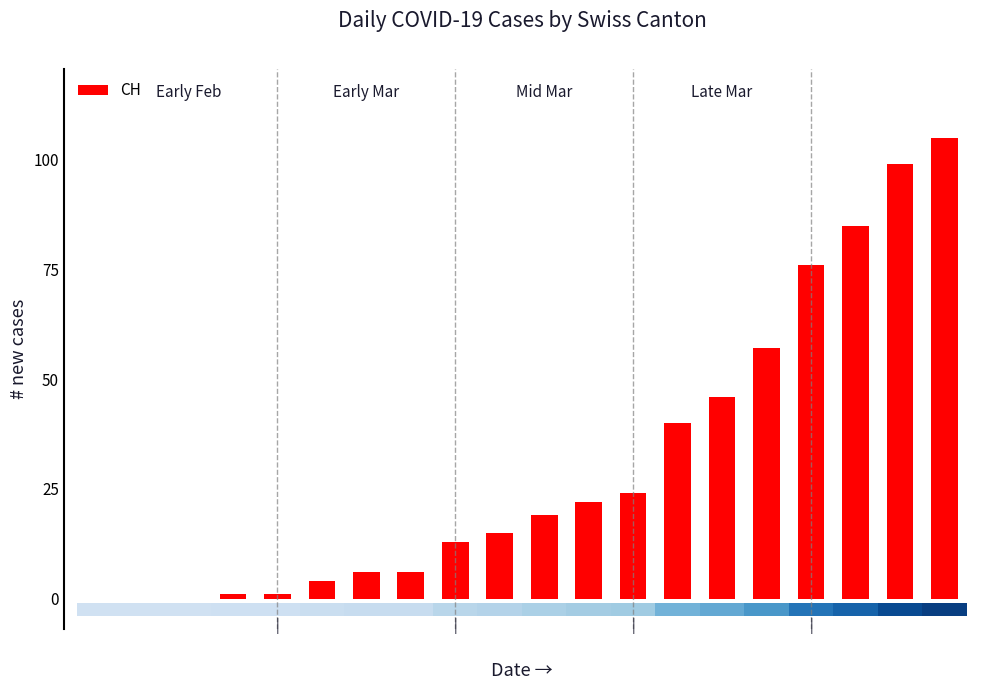

What is the maximum value shown in the chart?

105